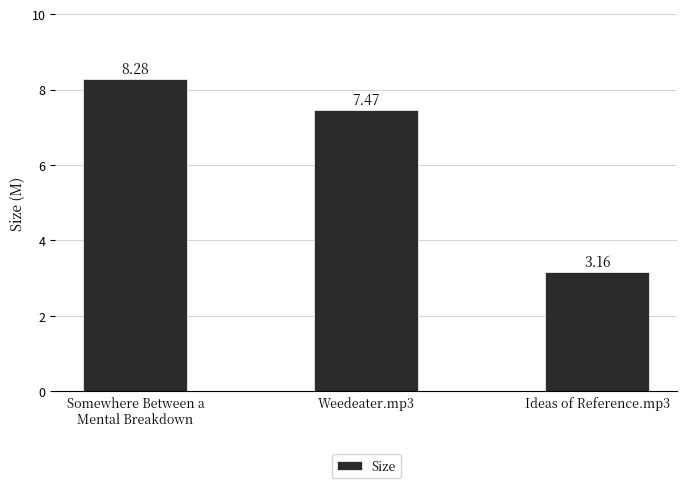

Which has a higher value, Weedeater.mp3 or Ideas of Reference.mp3?

Weedeater.mp3